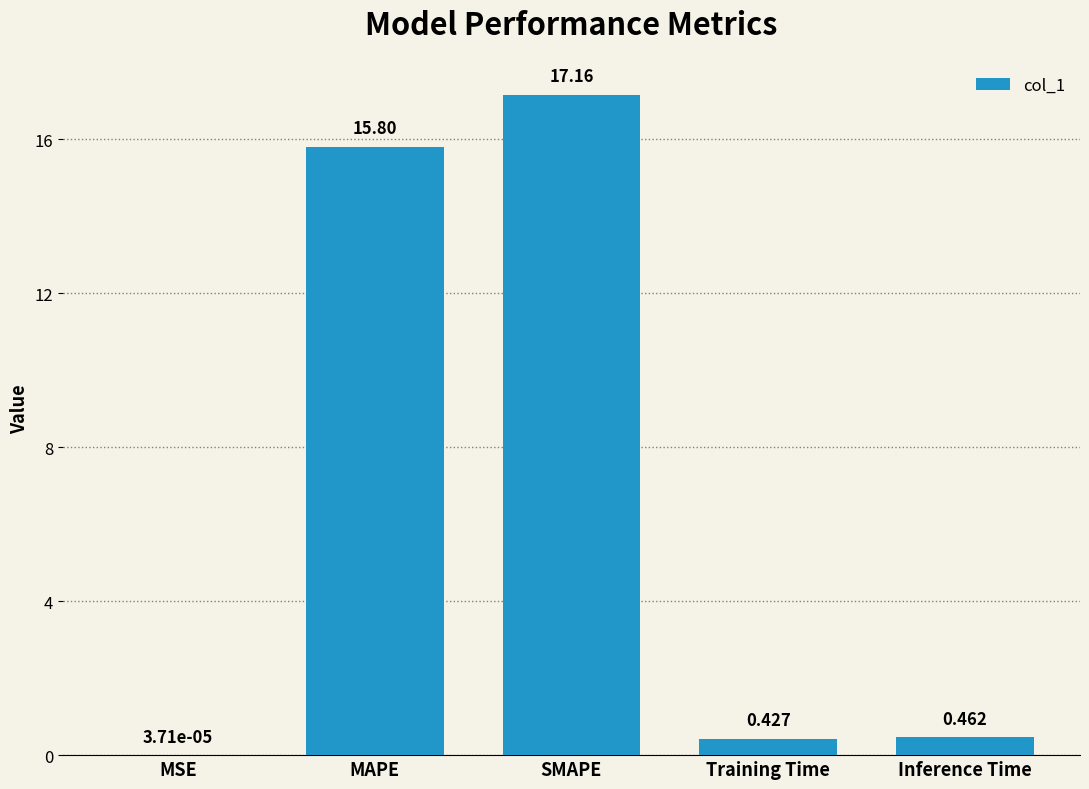

Where is the data nearest to the value 8?

Inference Time